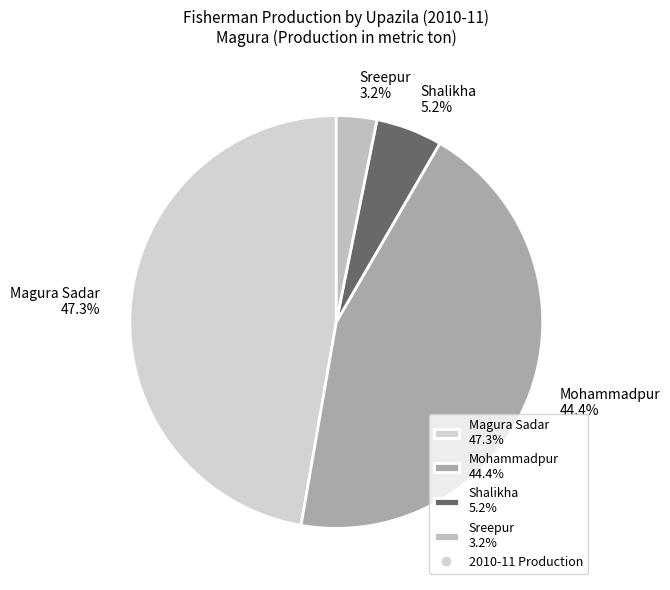

Is Shalikha the majority of the pie?

No